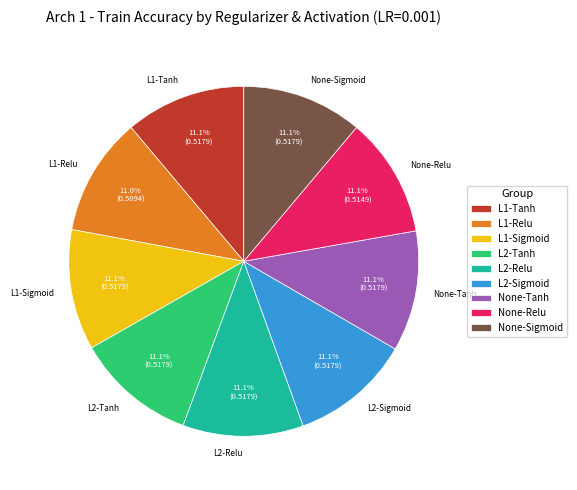

What percentage is the None-Relu slice, to the nearest percent?

11%